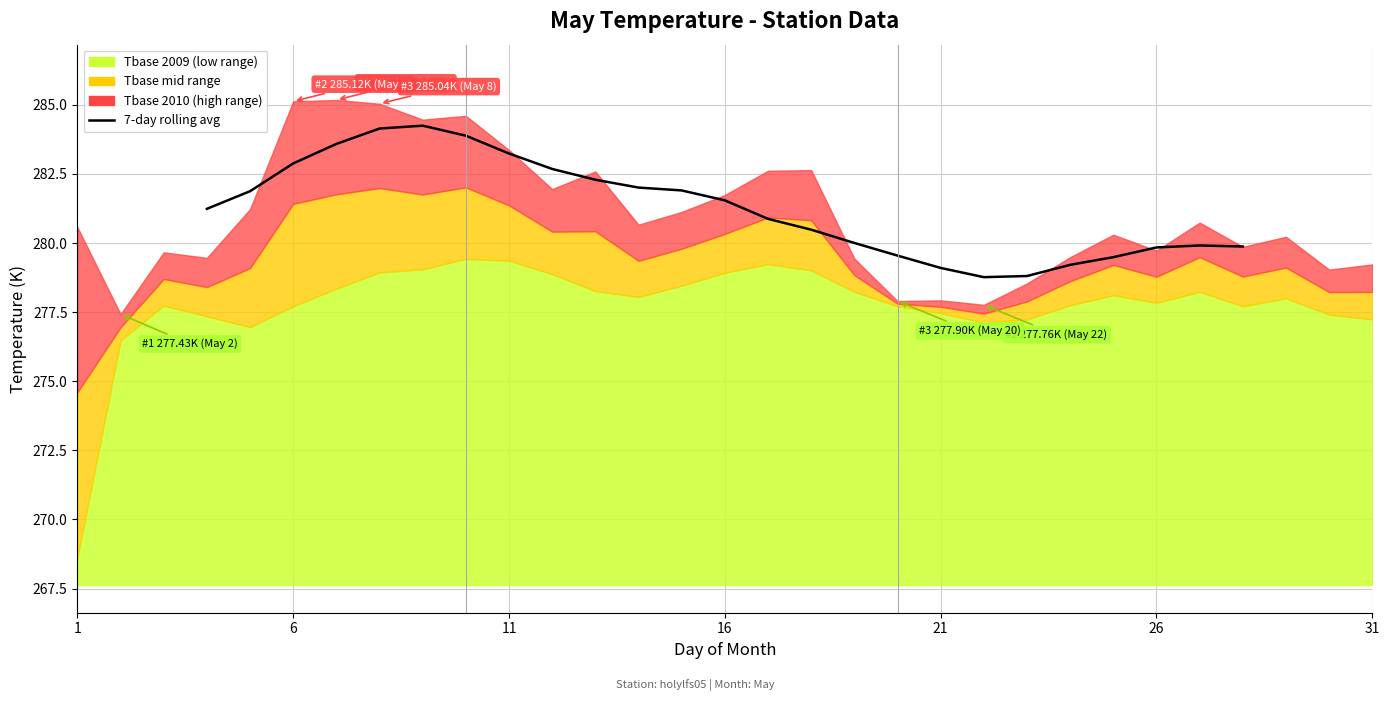

Is it true that the value at 26 is 491.1?

False